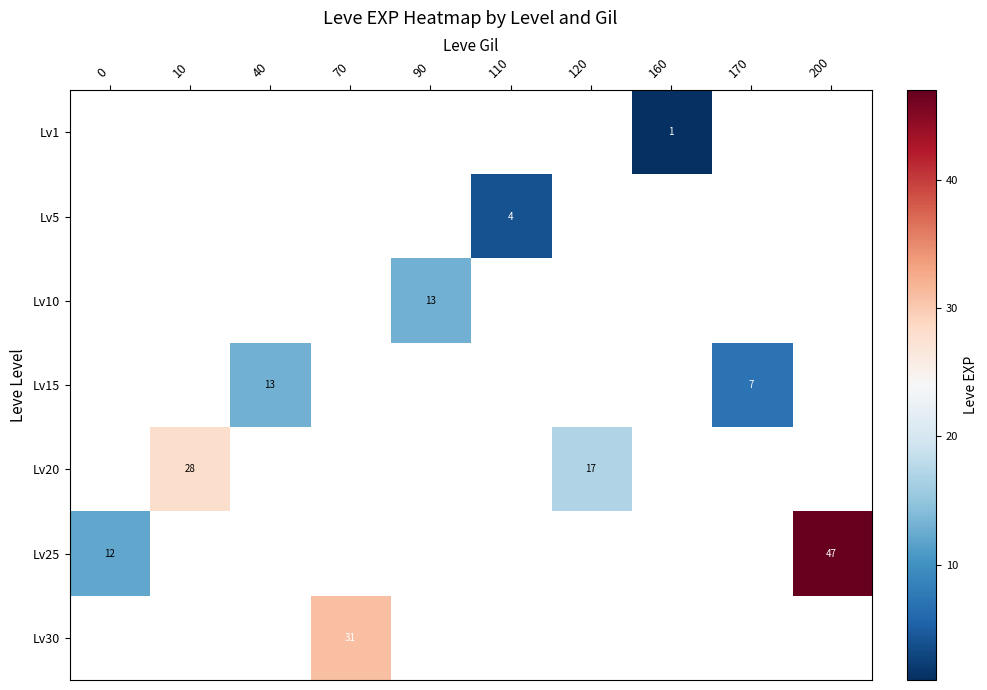

Is it true that Lv15 equals 13 at 40?

True